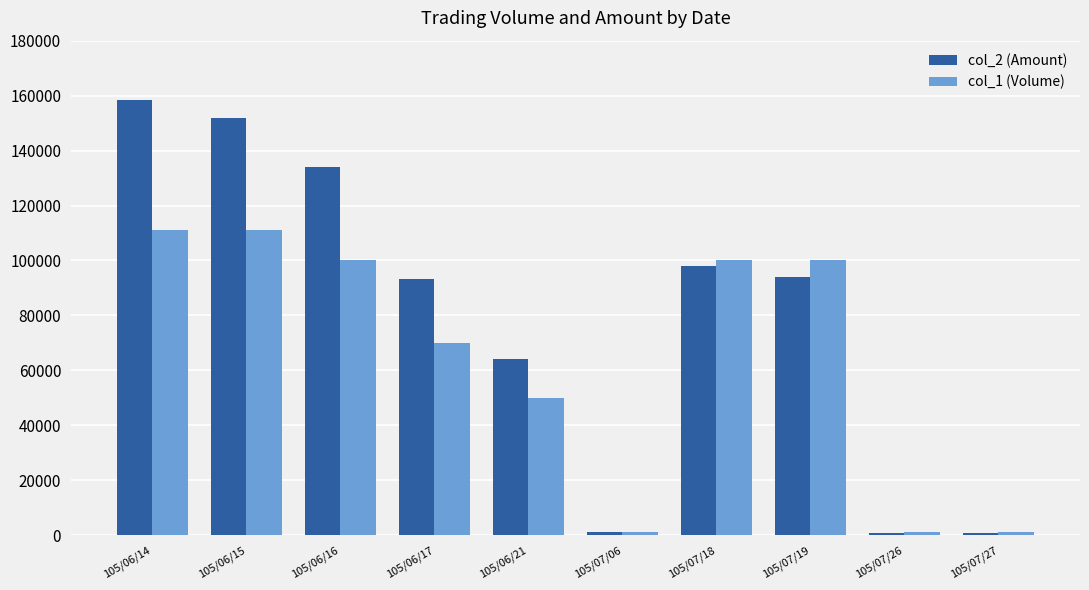

What is the value of the col_2 (Amount) bar at the 10th from the left?

850